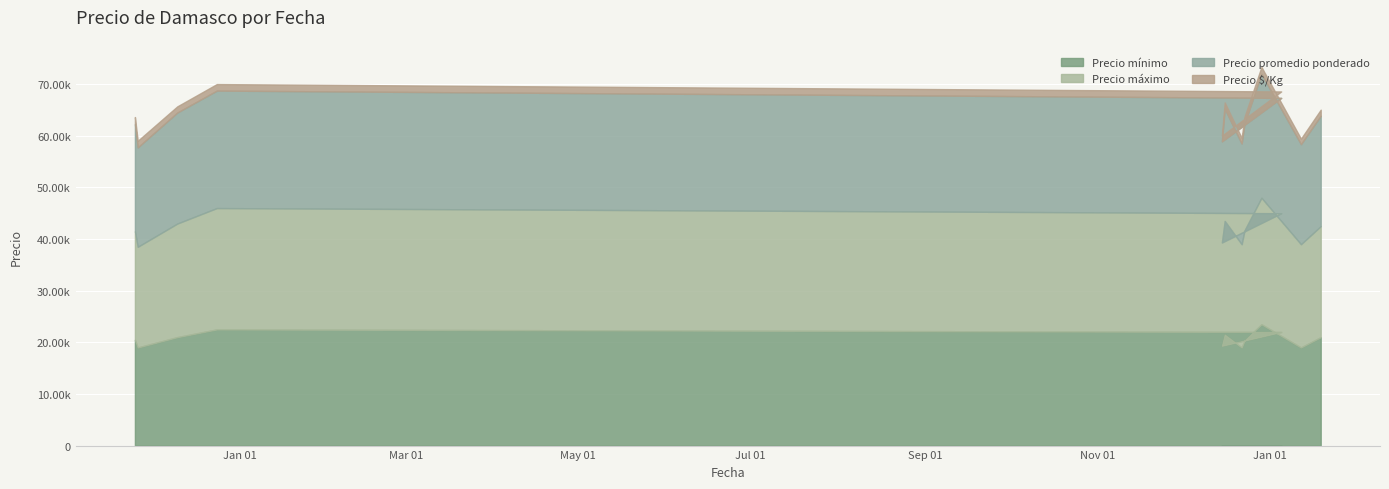

What is the average value of the Precio mínimo series?

20722